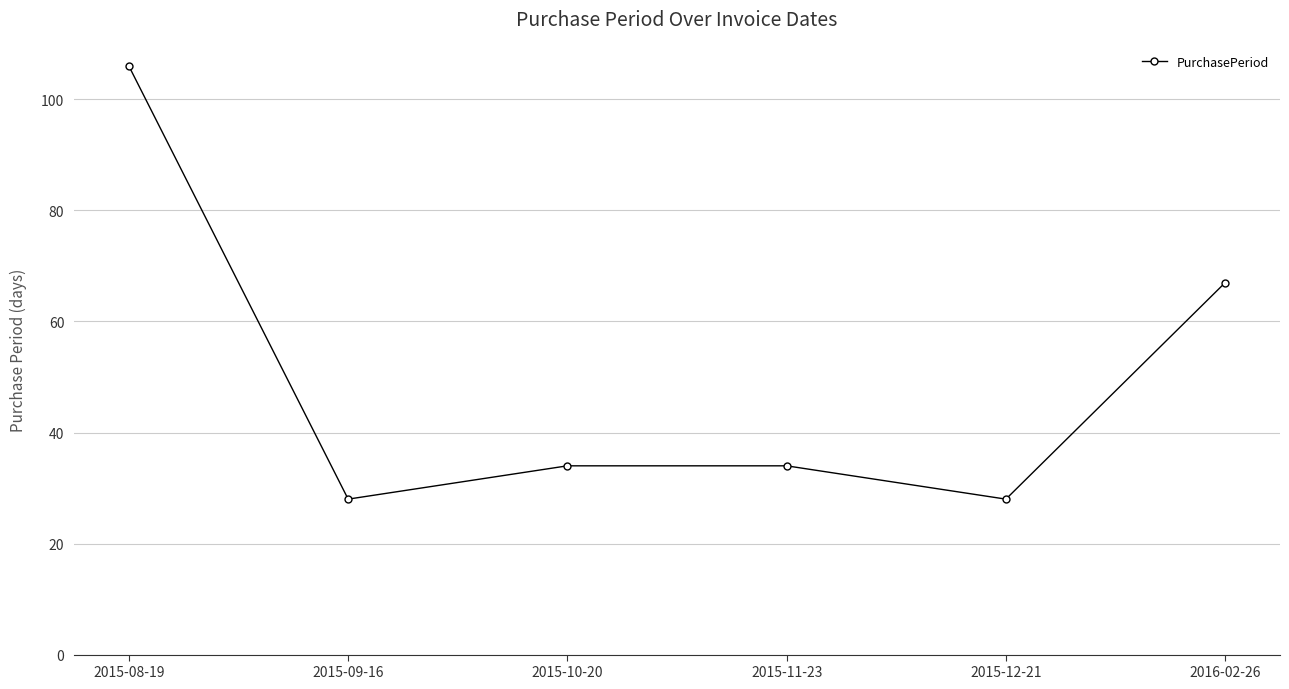

What is the average value?

50